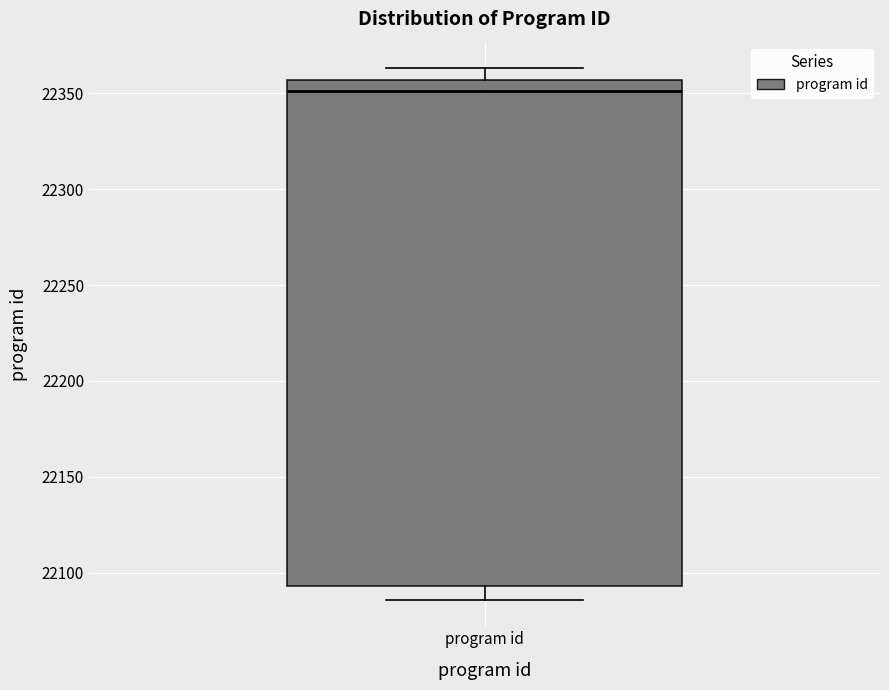

Where is the lower edge of the box for program id on the y-axis? The values are not printed on the chart, so give them approximately, as read against the axis.

22095